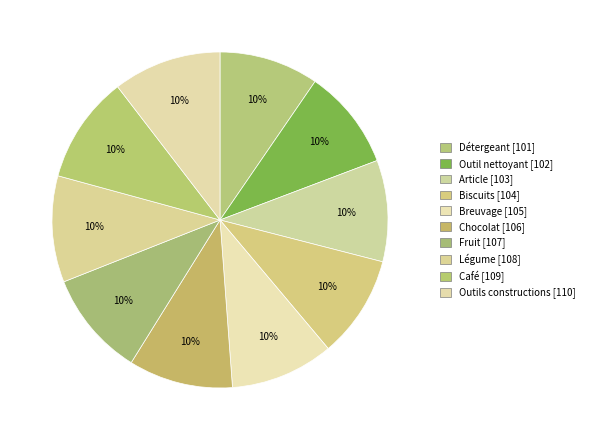

Combined, do Article and Fruit account for over 50%?

No